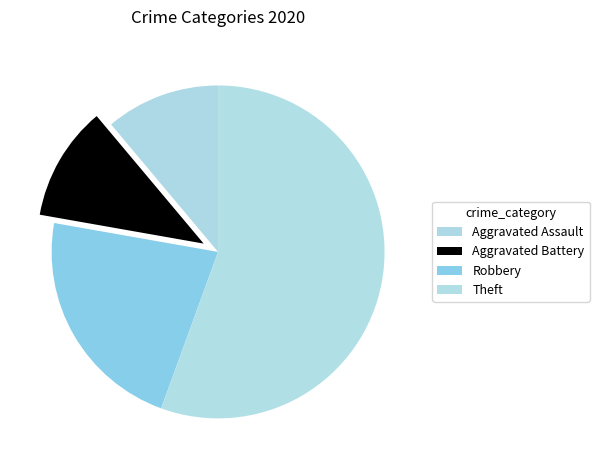

What percentage is the Aggravated Assault slice, to the nearest percent?

11%